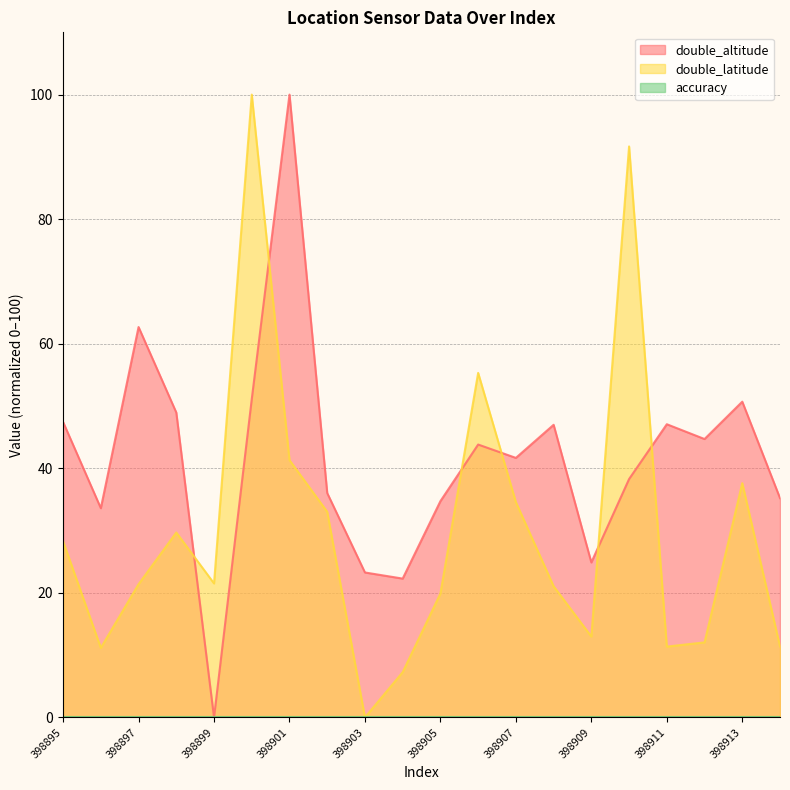

True or false: double_latitude and double_altitude cross at least once.

True